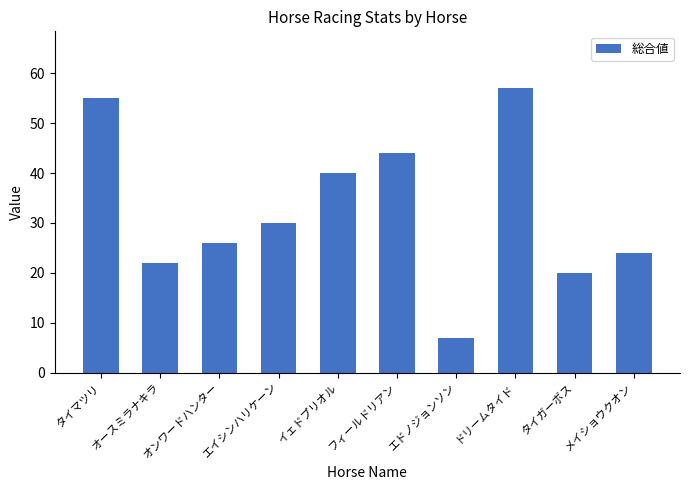

List the labels in order of value, smallest first.

エドノジョンソン, タイガーボス, オースミラナキラ, メイショウクオン, オンワードハンター, エイシンハリケーン, イェドプリオル, フィールドリアン, タイマツリ, ドリームタイド